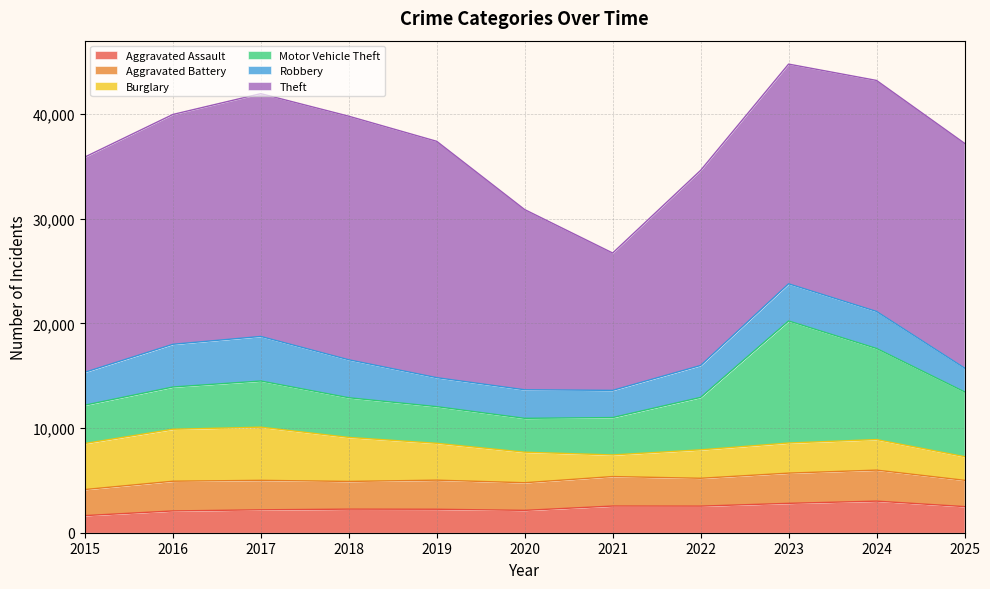

What is the sum of all Burglary values?

37911